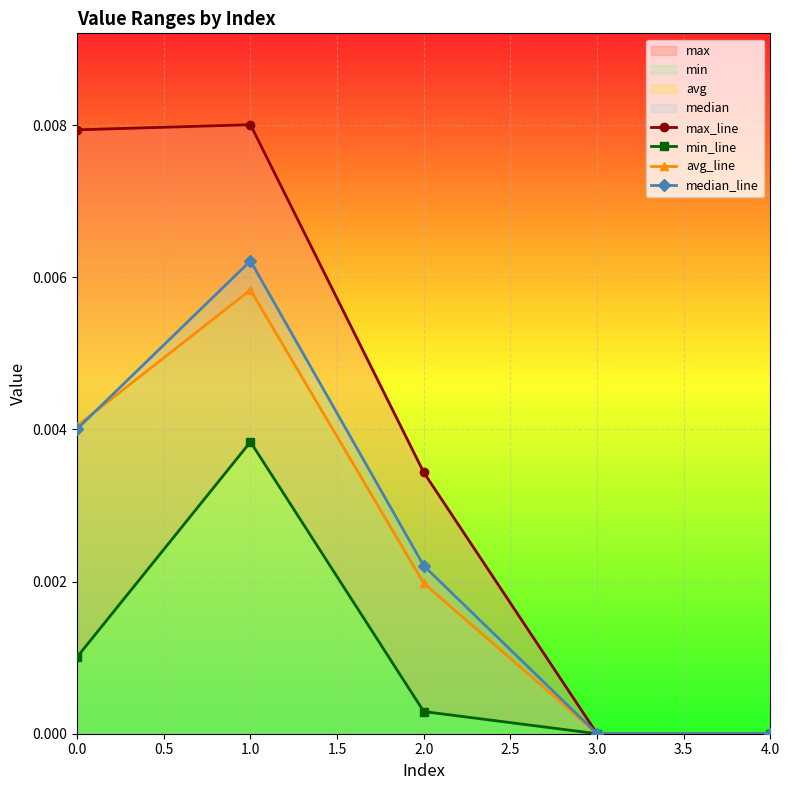

How many max_line values are between 0 and 1?

5